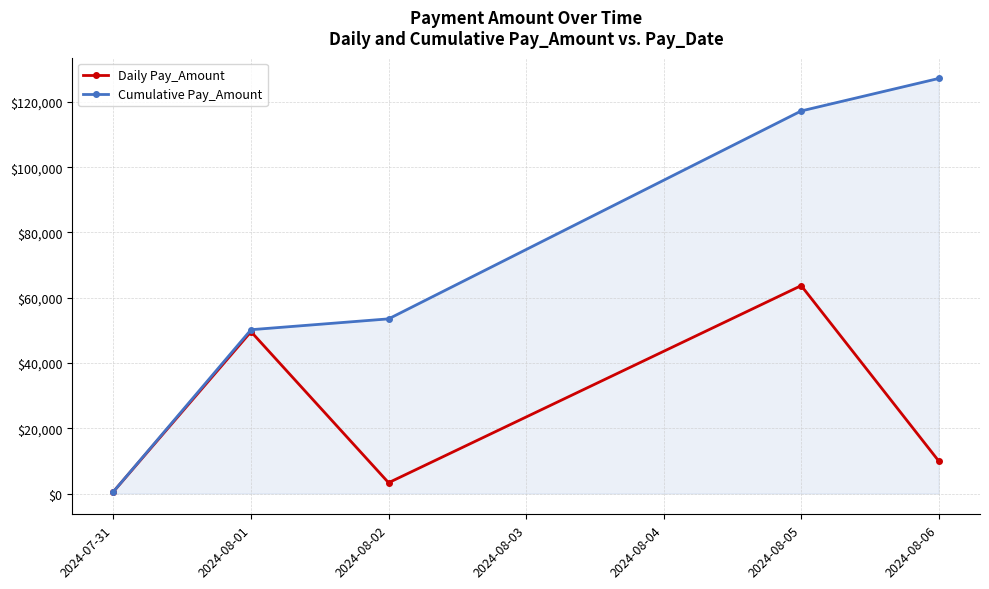

Where is the first local maximum for Daily Pay_Amount?

2024-08-01